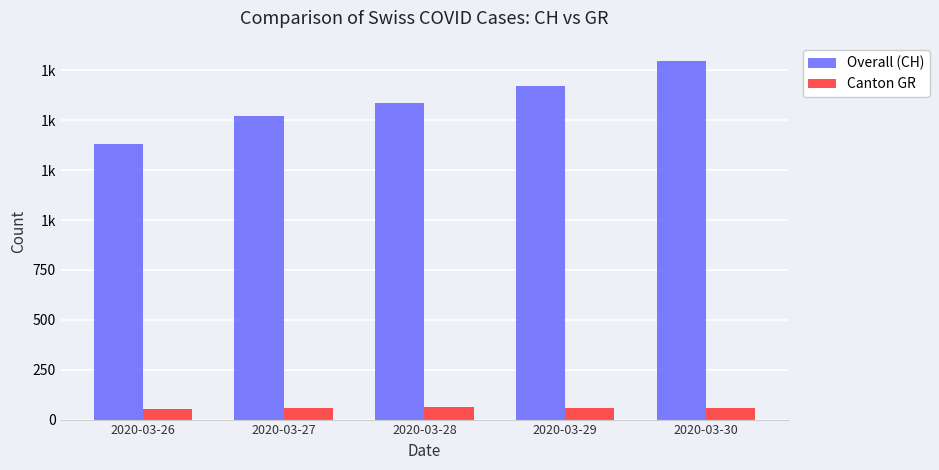

What is the value of the Canton GR bar at the 3rd from the left?

63